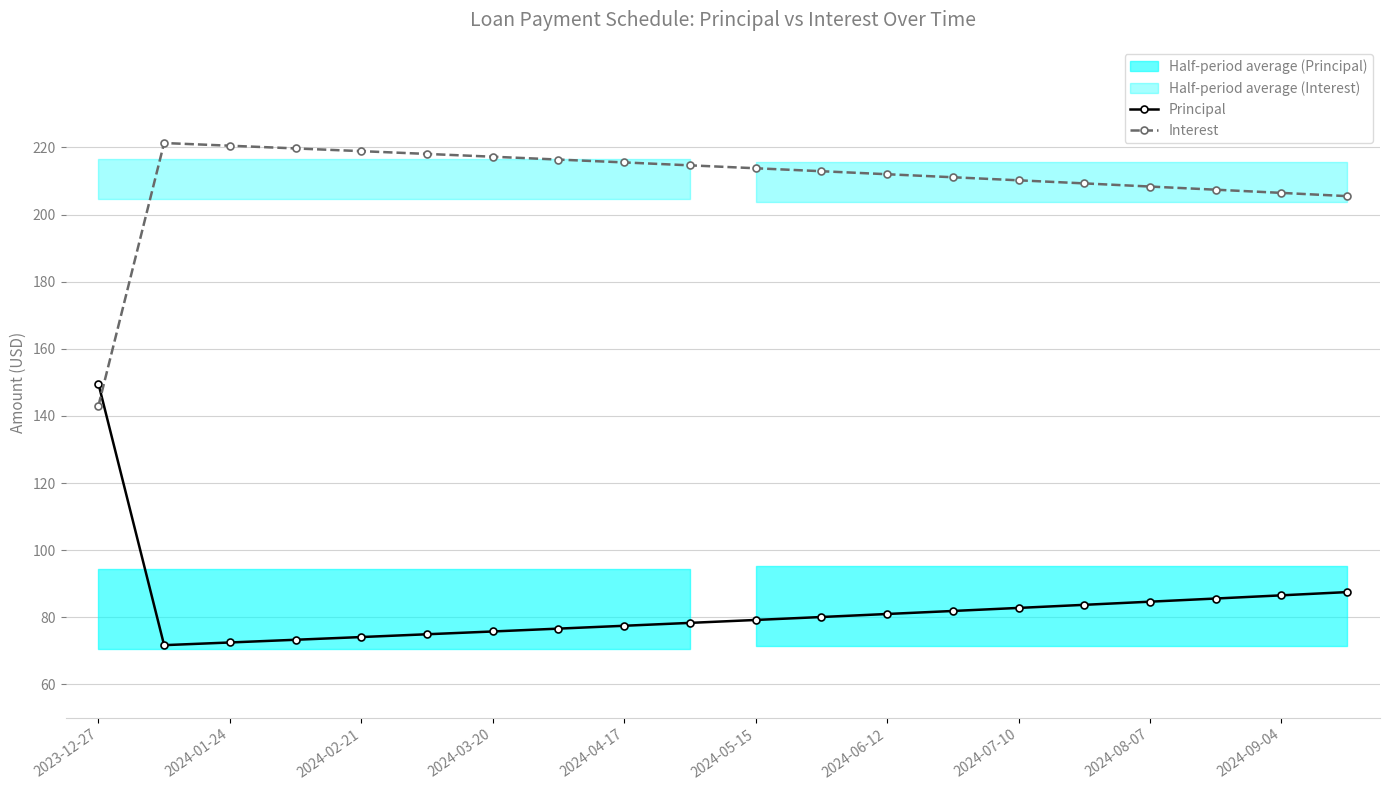

What is the difference between the second highest and second lowest values in the Principal series?

15.0